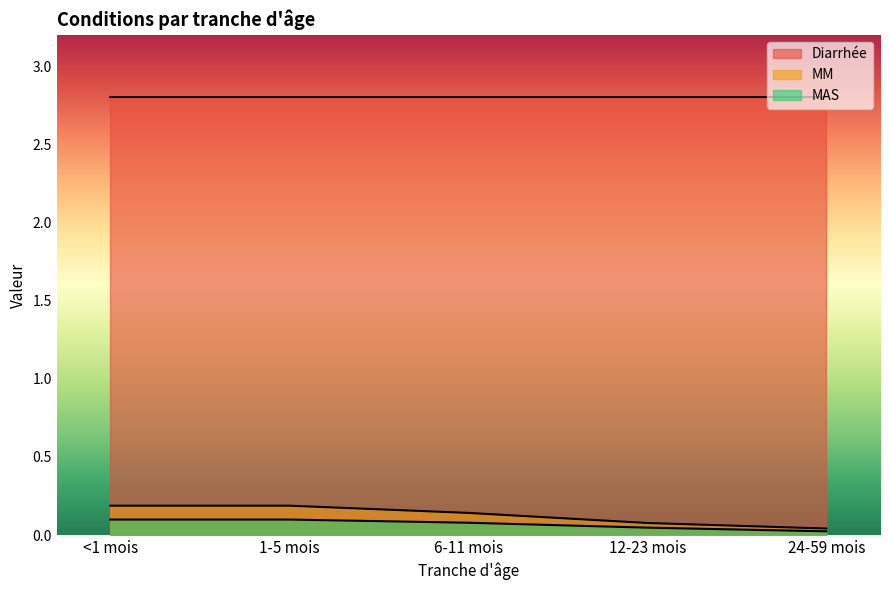

Does the chart have visible grid lines?

No